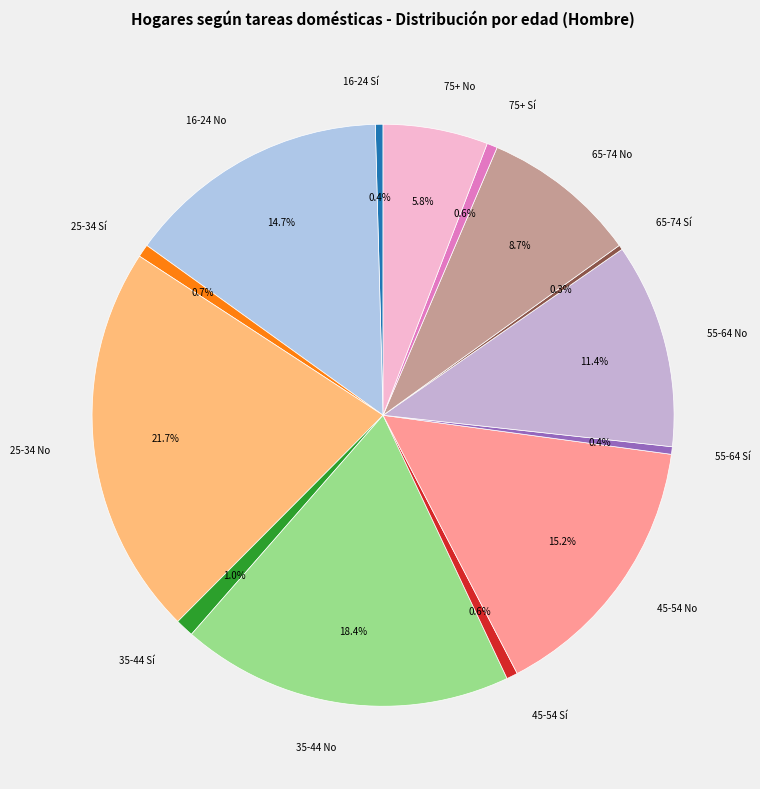

Which category has the biggest portion of the pie?

25-34 No